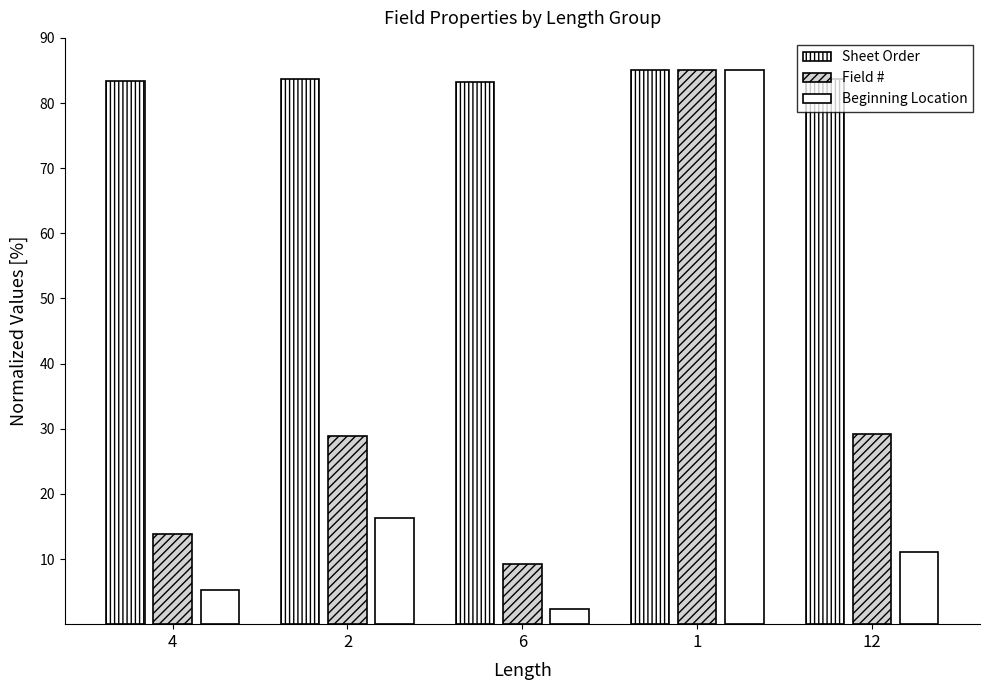

How many bars are there in total?

15